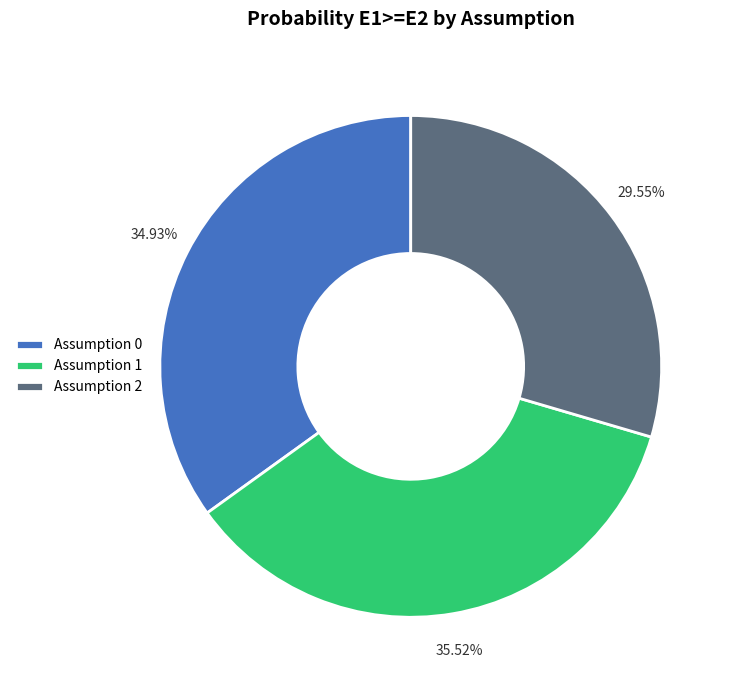

What is the largest slice in the pie chart?

Assumption 1